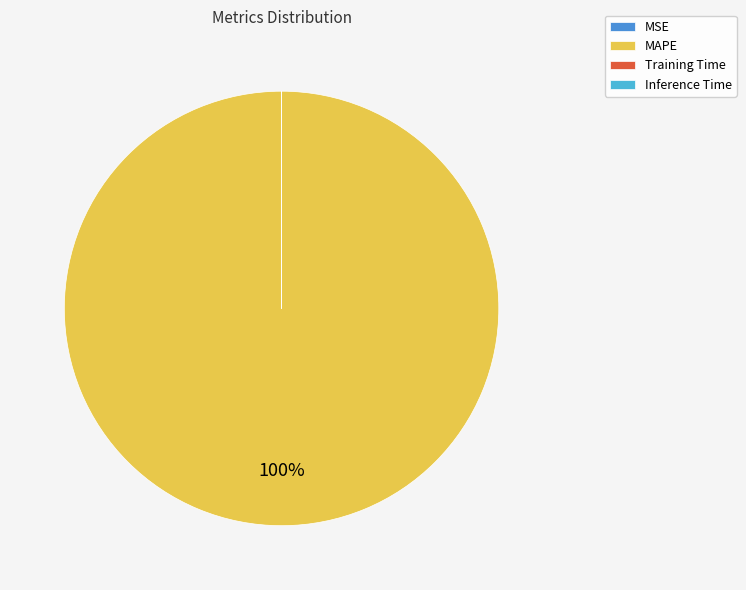

Is there a majority slice in this chart?

Yes